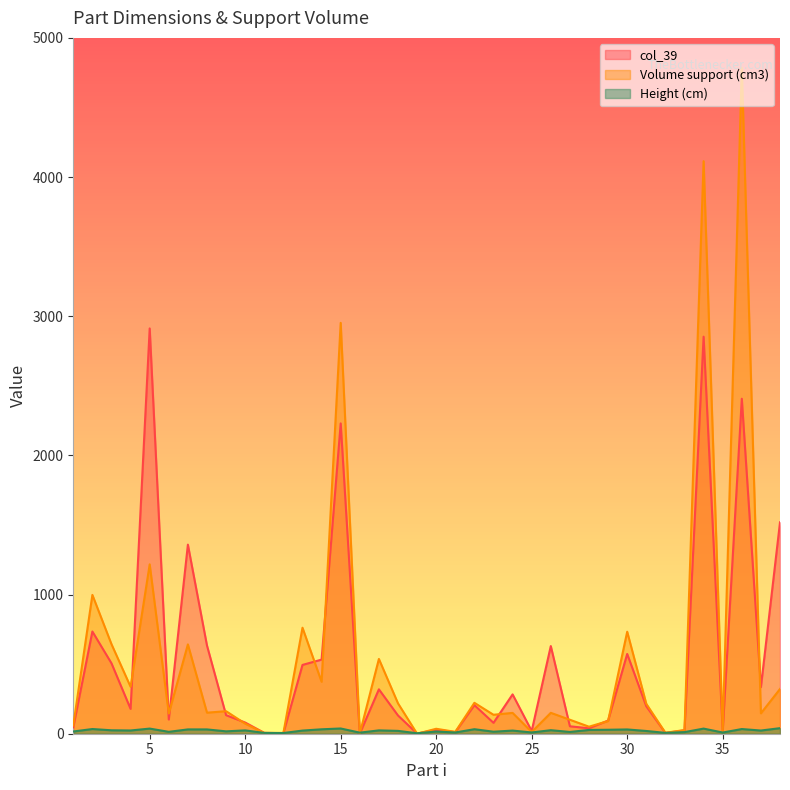

The value of Volume support (cm3) at 35 is 25.3. True or false?

False